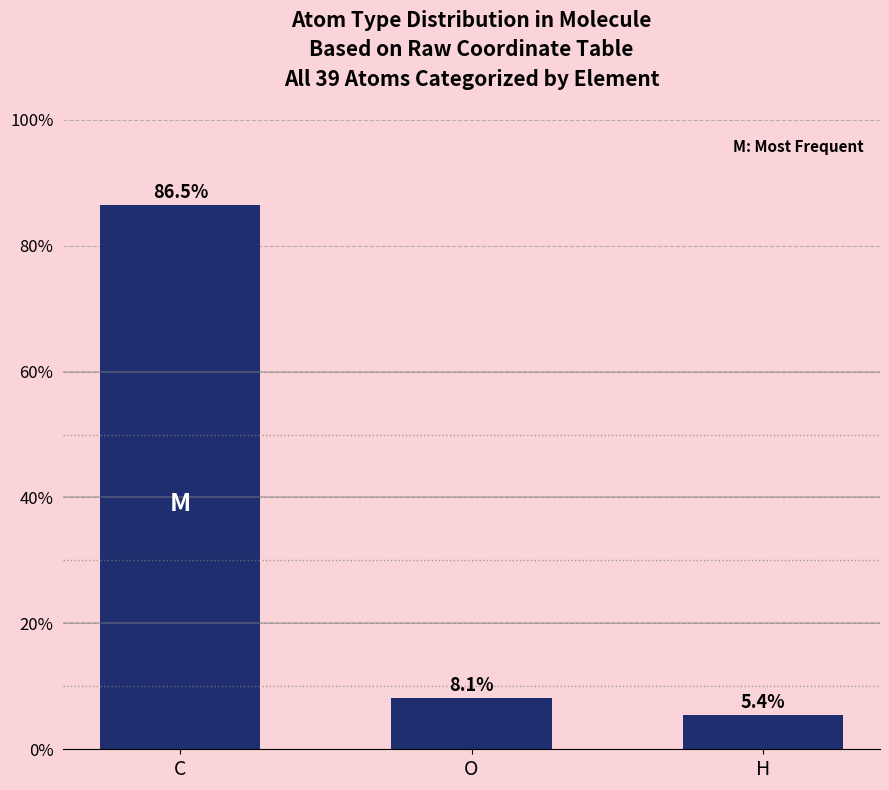

The value at C is 86.5. True or false?

True